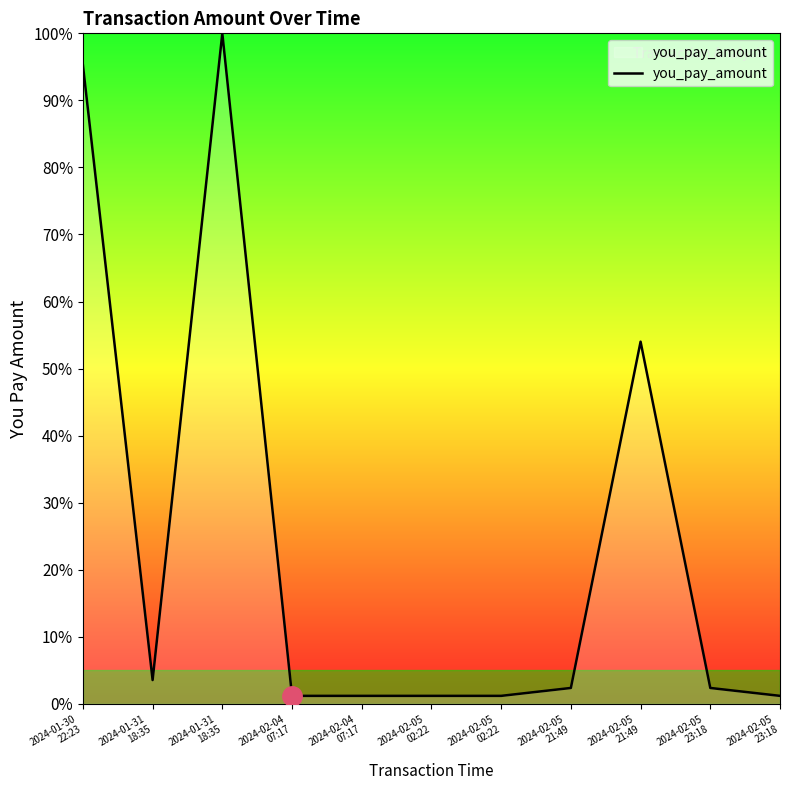

What is the value of the 4th point from the left?

1.2